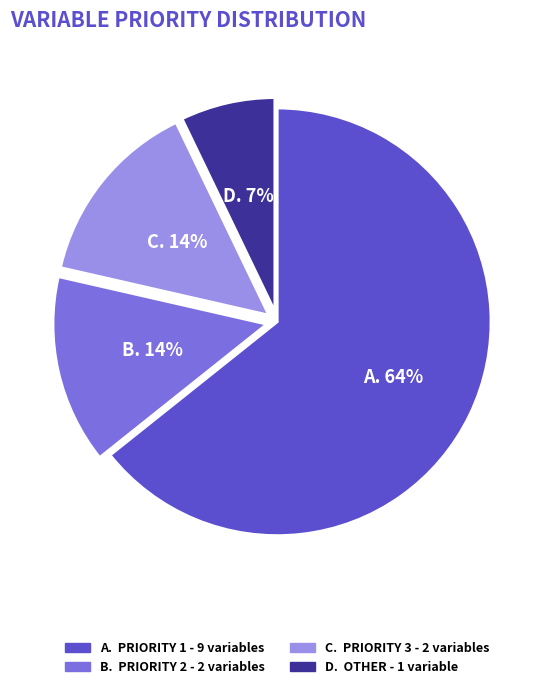

To the nearest percent, what is the average slice percentage?

25%